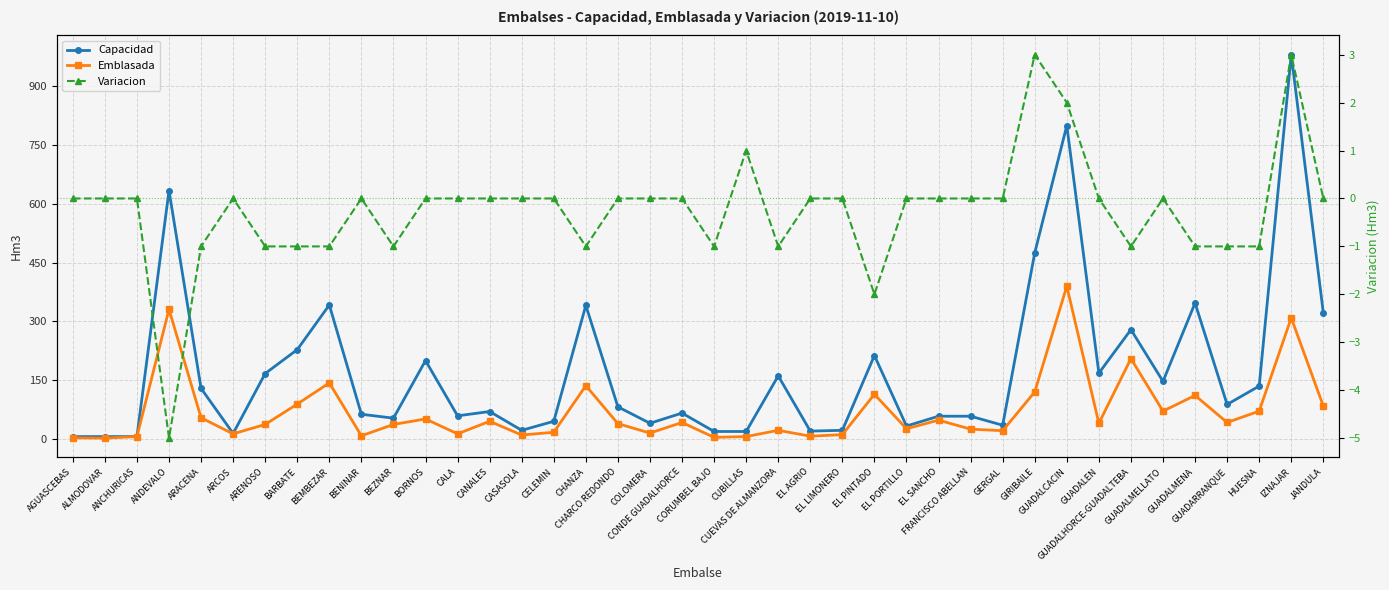

Which has a higher value, EL LIMONERO or EL AGRIO?

EL LIMONERO